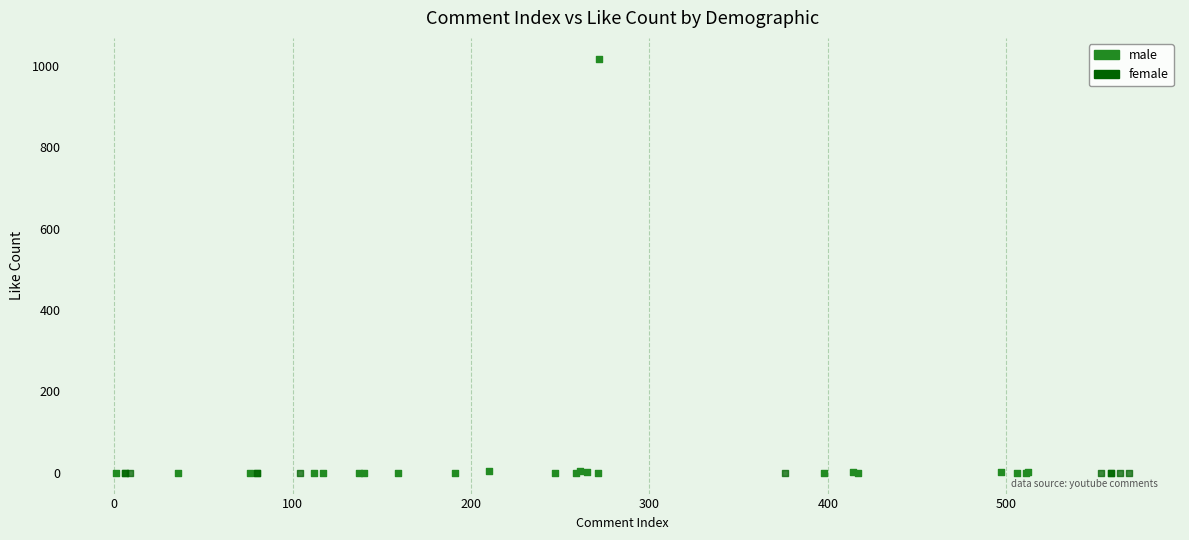

Which series reaches the maximum Y coordinate?

male